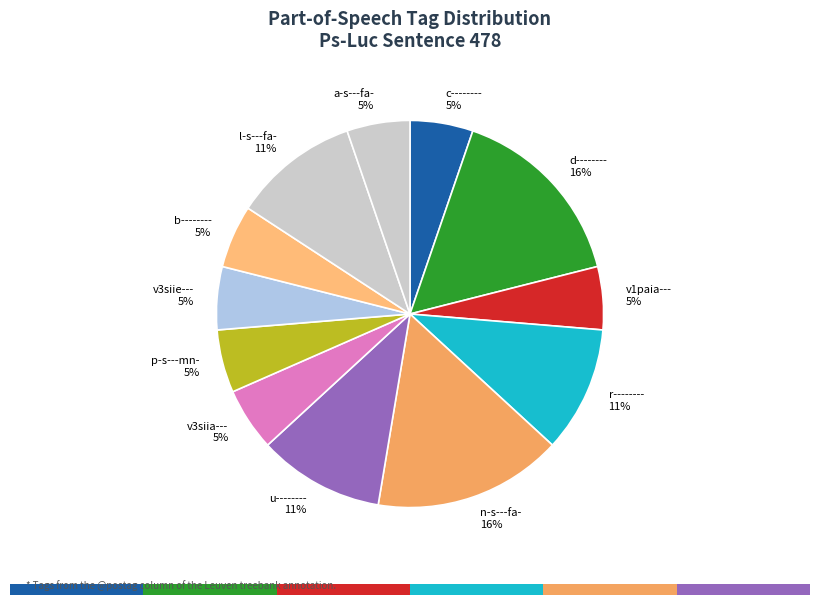

To the nearest percent, what is the combined percentage of l-s---fa- and r--------?

22%